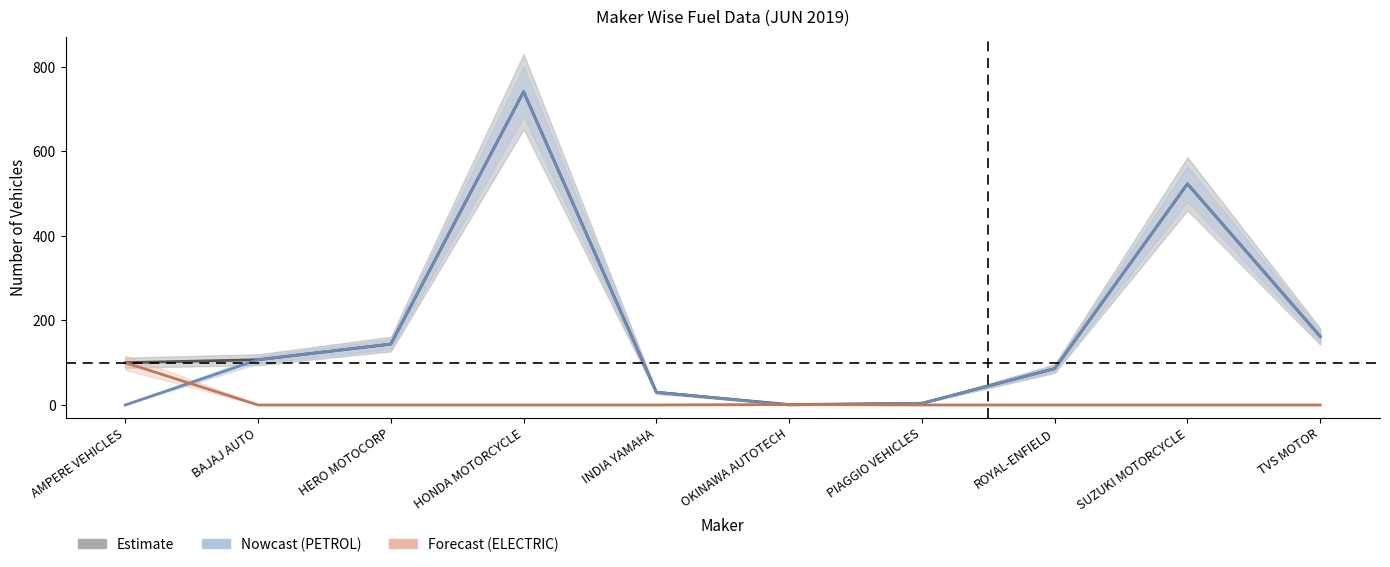

Between OKINAWA AUTOTECH and SUZUKI MOTORCYCLE, which series saw the biggest shift?

PETROL